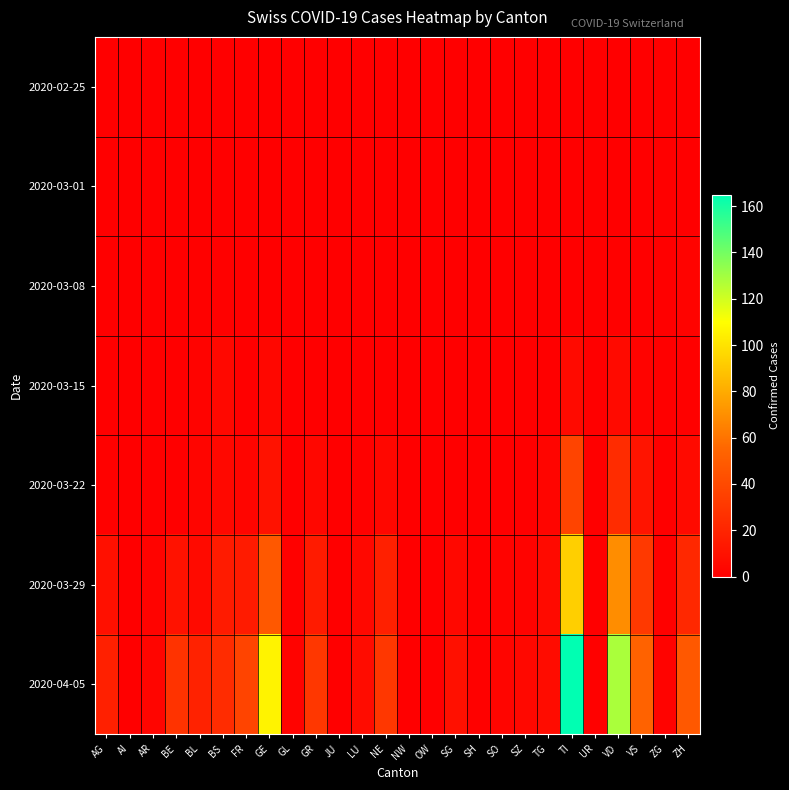

At which category is the sum across all series the highest?

TI